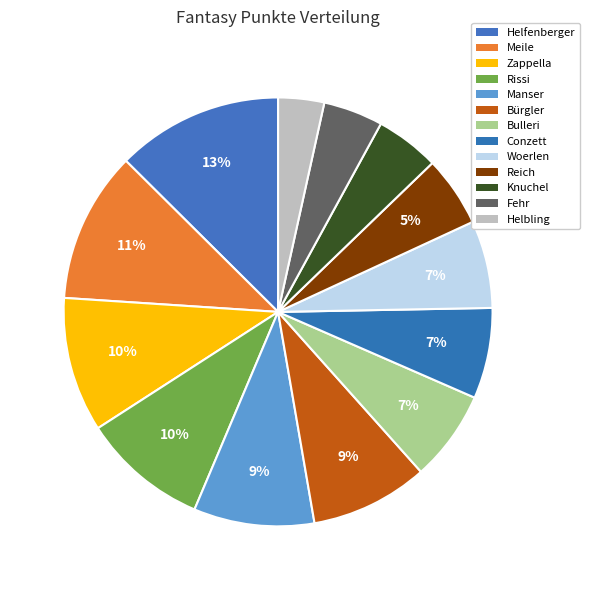

Combined, what portion of the pie is Knuchel and Rissi?

14.3%